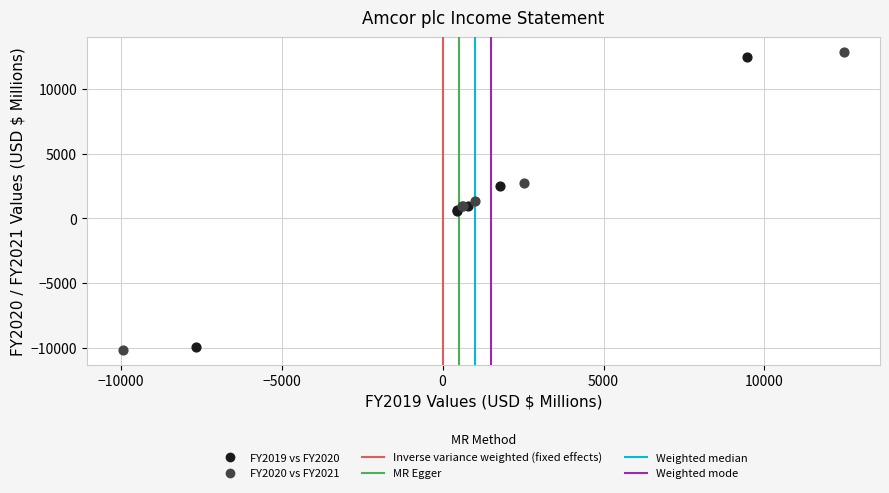

Which series has the widest spread of Y values?

FY2020 vs FY2021